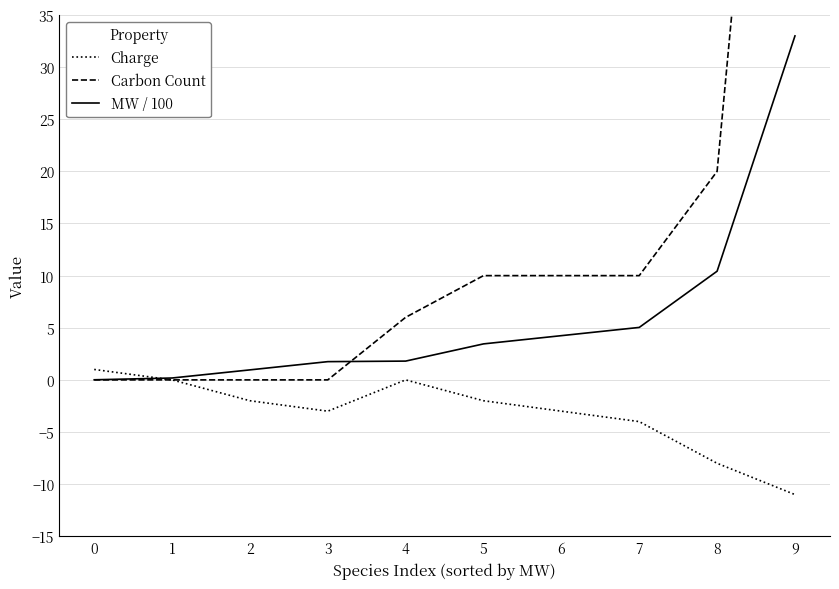

Which series has the largest range (max minus min)?

Carbon Count